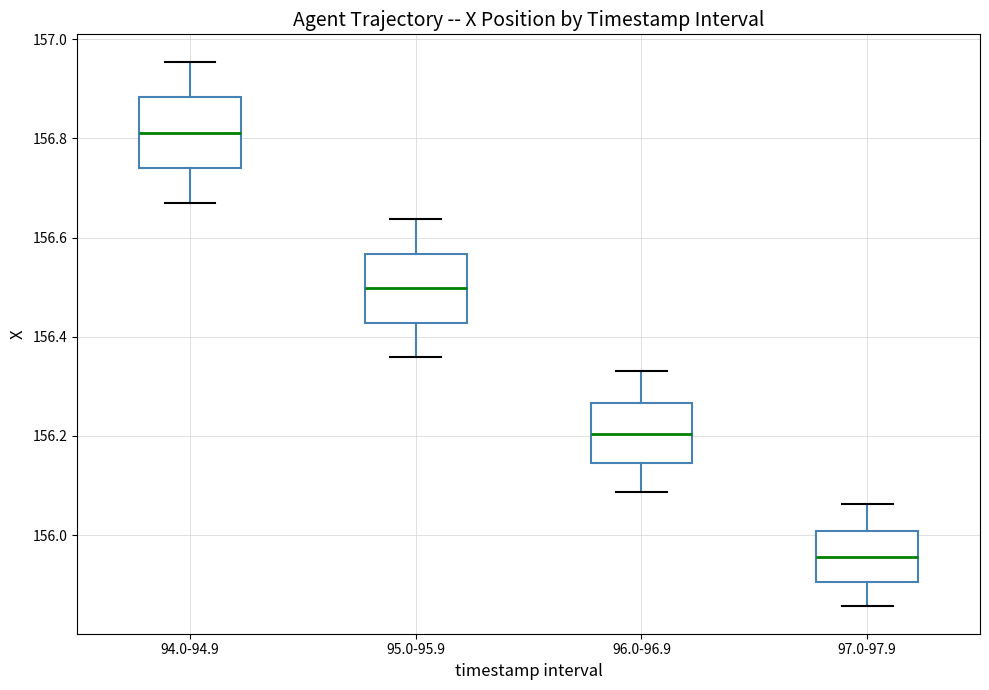

Reading left to right, transcribe this box plot: for each box, give where its median line is, the range the box spans, and where its two whiskers end, as read against the y-axis. The values are not printed on the chart, so give them approximately, as read against the axis.

94.0-94.9: median 156.82, box 156.74 to 156.88, whiskers 156.66 to 156.96
95.0-95.9: median 156.50, box 156.42 to 156.56, whiskers 156.36 to 156.64
96.0-96.9: median 156.20, box 156.14 to 156.26, whiskers 156.08 to 156.34
97.0-97.9: median 155.96, box 155.90 to 156.00, whiskers 155.86 to 156.06